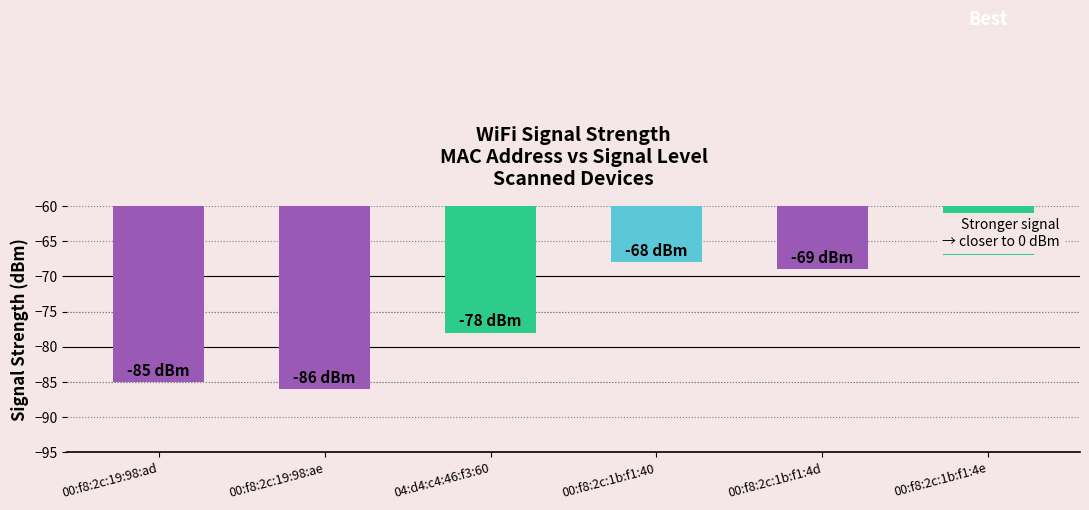

List the labels in order of value, smallest first.

00:f8:2c:19:98:ae, 00:f8:2c:19:98:ad, 04:d4:c4:46:f3:60, 00:f8:2c:1b:f1:4d, 00:f8:2c:1b:f1:40, 00:f8:2c:1b:f1:4e